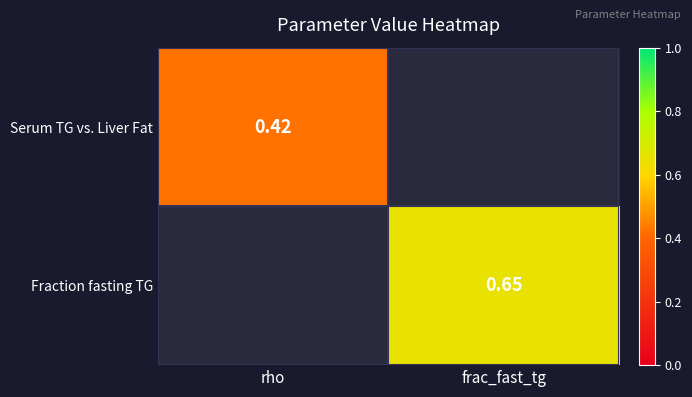

Is the value of Fraction fasting TG at frac_fast_tg greater than the value of Serum TG vs. Liver Fat at rho?

Yes